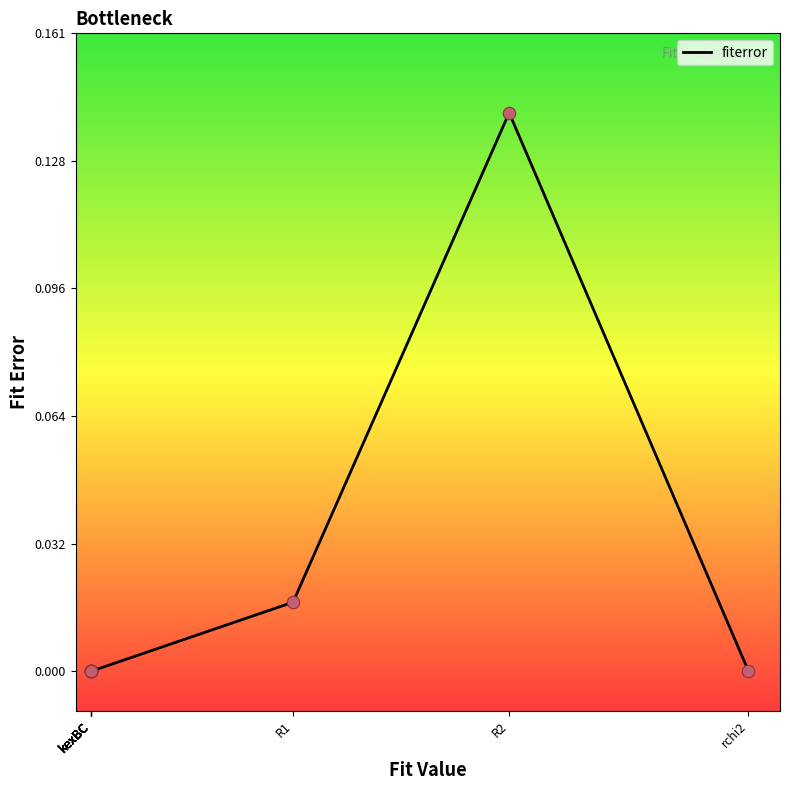

What is the change in value from kexBC to R2?

+0.1